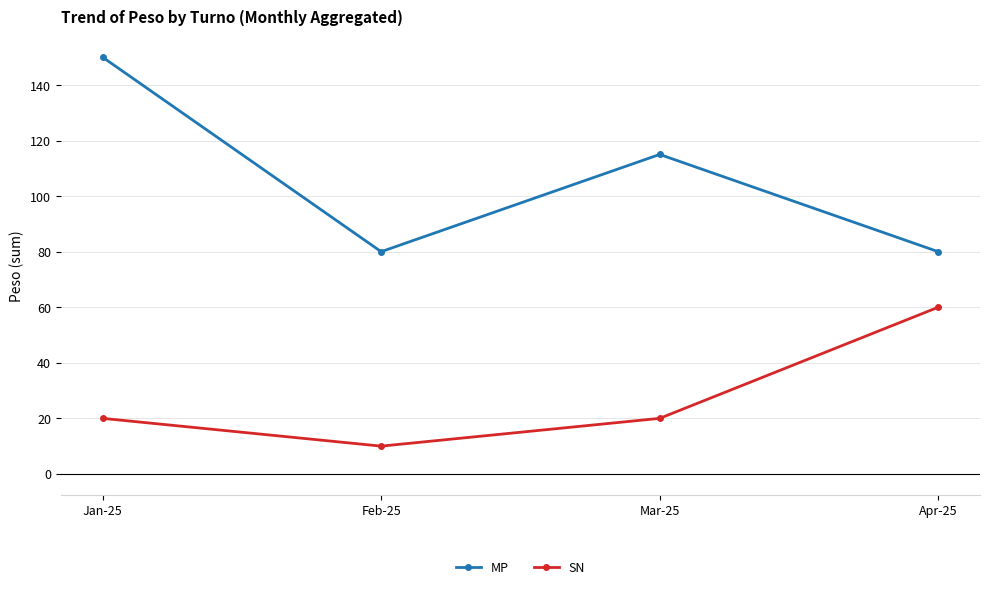

Where is MP nearest to the value 115?

Mar-25